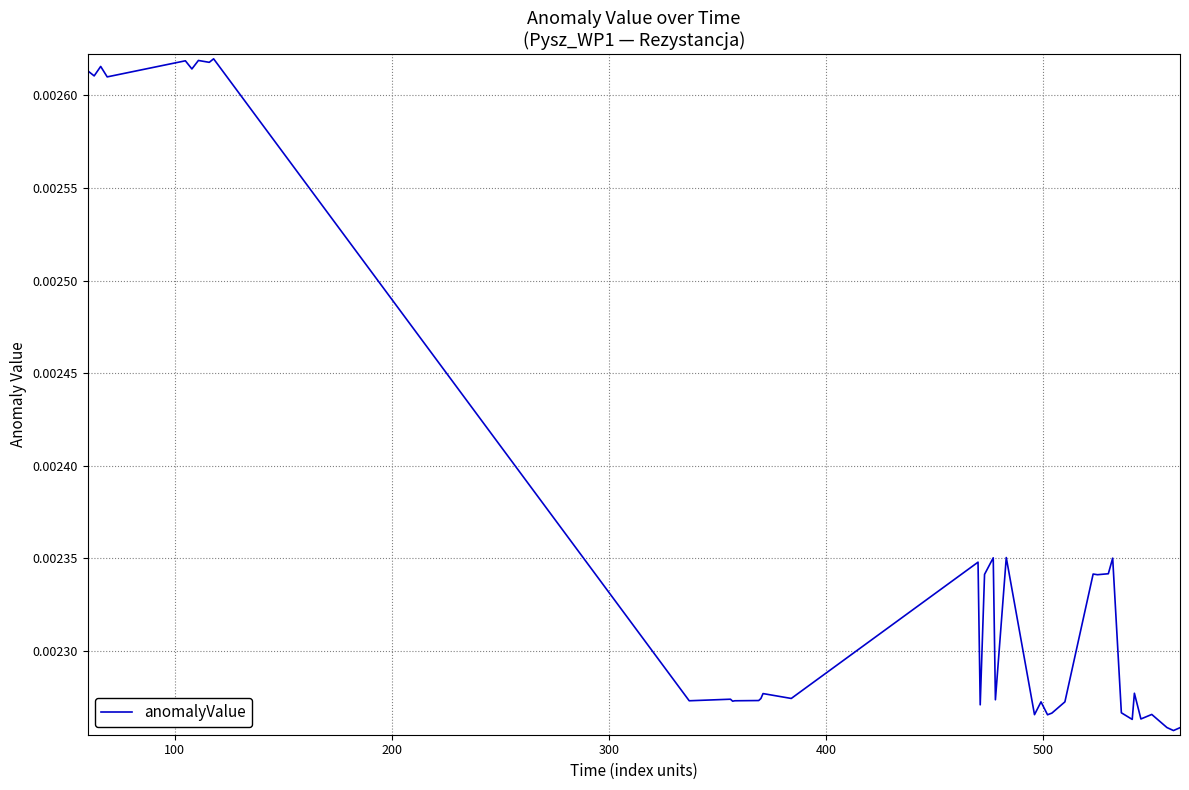

How many lines are shown in the chart?

1